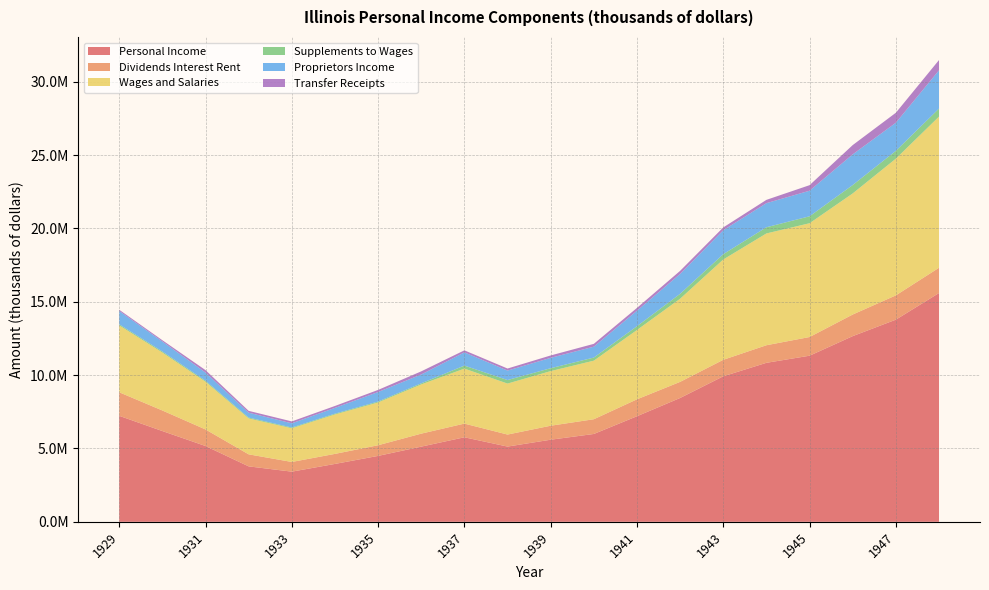

Reading right to left, extract all data points from this chart.

Personal Income: 1948=15599591	1947=13782899	1946=12660326	1945=11325772	1944=10840792	1943=9921893	1942=8443209	1941=7199055	1940=5989818	1939=5598253	1938=5130410	1937=5763614	1936=5127007	1935=4494162	1934=3947245	1933=3420708	1932=3780767	1931=5169731	1930=6188741	1929=7227499
Dividends Interest Rent: 1948=1722470	1947=1656150	1946=1473464	1945=1273370	1944=1199010	1943=1124859	1942=1098594	1941=1153261	1940=1004732	1939=953895	1938=819306	1937=933047	1936=884879	1935=727774	1934=684930	1933=660510	1932=820385	1931=1128891	1930=1403019	1929=1604904
Wages and Salaries: 1948=10306001	1947=9321621	1946=8255638	1945=7758288	1944=7621695	1943=6839014	1942=5667895	1941=4725780	1940=3992910	1939=3723918	1938=3476372	1937=3748766	1936=3357114	1935=2916600	1934=2687599	1933=2296498	1932=2449893	1931=3254418	1930=3951586	1929=4562549
Supplements to Wages: 1948=547019	1947=533117	1946=572436	1945=473374	1944=422115	1943=362224	1942=335768	1941=259164	1940=211652	1939=197384	1938=241514	1937=207080	1936=73602	1935=61086	1934=54708	1933=51734	1932=57204	1931=66338	1930=71270	1929=71880
Proprietors Income: 1948=2607782	1947=1917467	1946=2091890	1945=1744129	1944=1643040	1943=1633323	1942=1355839	1941=1056555	1940=742364	1939=707277	1938=642982	1937=900298	1936=603873	1935=650103	1934=394654	1933=287175	1932=333521	1931=557650	1930=680697	1929=907397
Transfer Receipts: 1948=701224	1947=679294	1946=632289	1945=377670	1944=224582	1943=190909	1942=210060	1941=191111	1940=192891	1939=162265	1938=141060	1937=138867	1936=212334	1935=143083	1934=129913	1933=129144	1932=124221	1931=166831	1930=86948	1929=85611